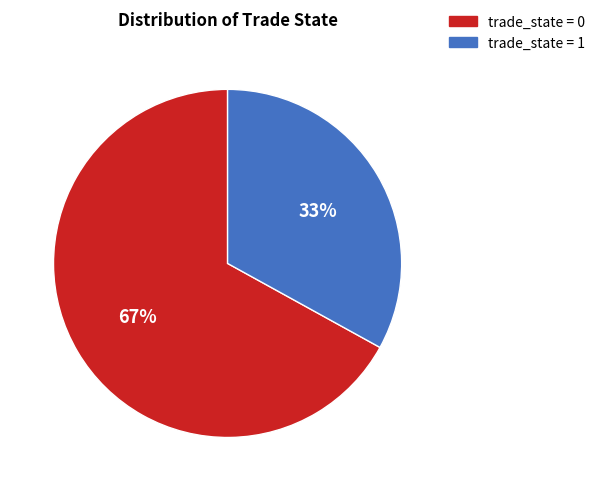

Is there any slice that represents more than half of the pie?

Yes